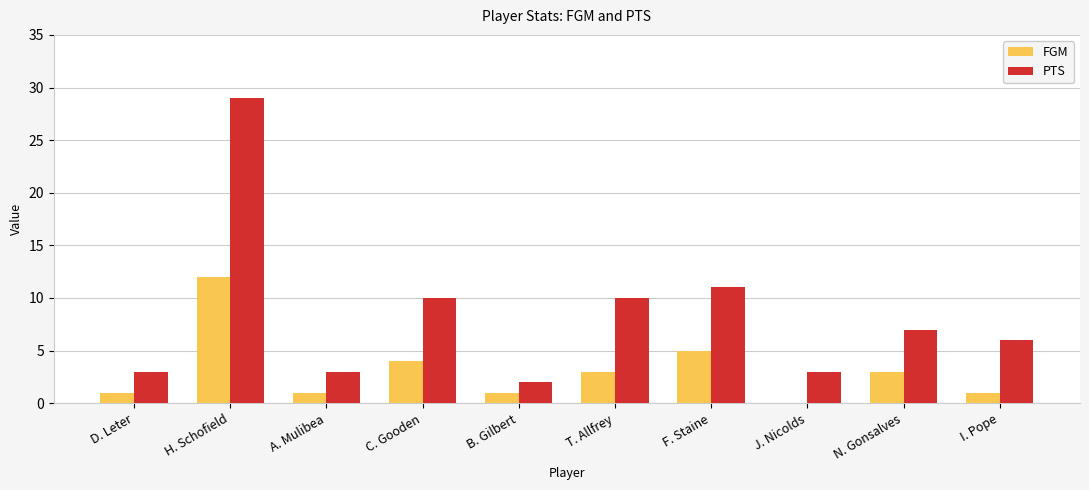

Between B. Gilbert and I. Pope, which series saw the biggest shift?

PTS